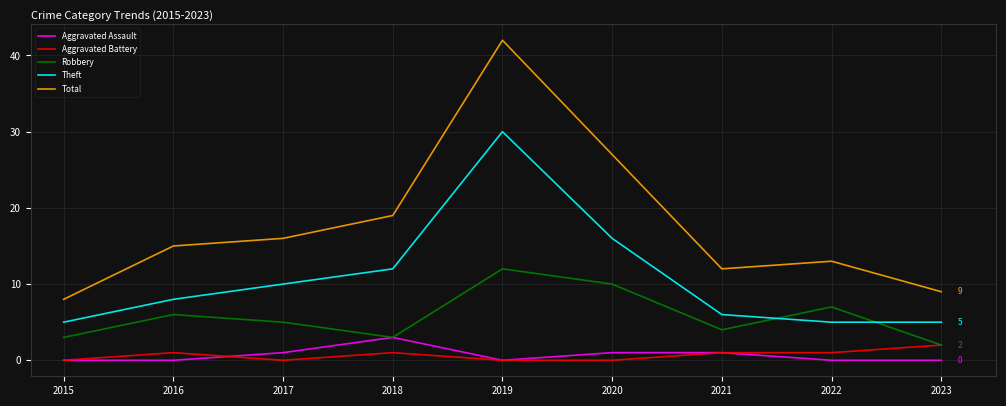

Which series has the largest range (max minus min)?

Total